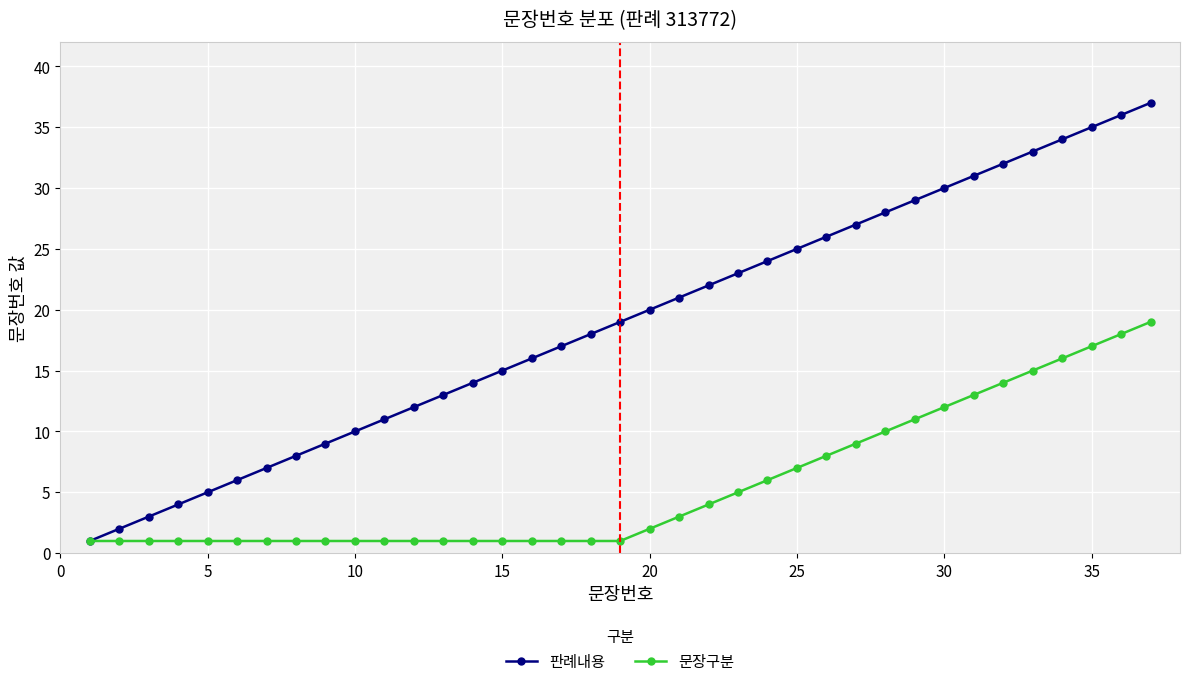

How many data points does each series have?

37